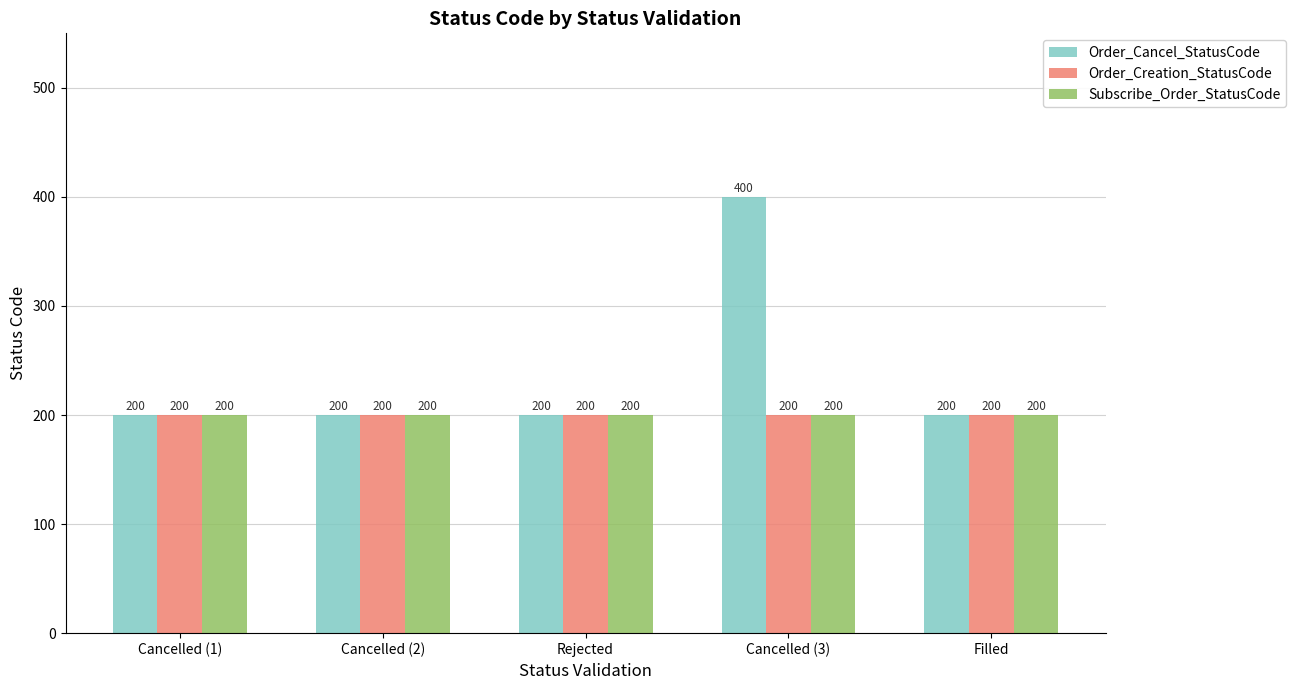

Which series has the largest total across all categories?

Order_Cancel_StatusCode